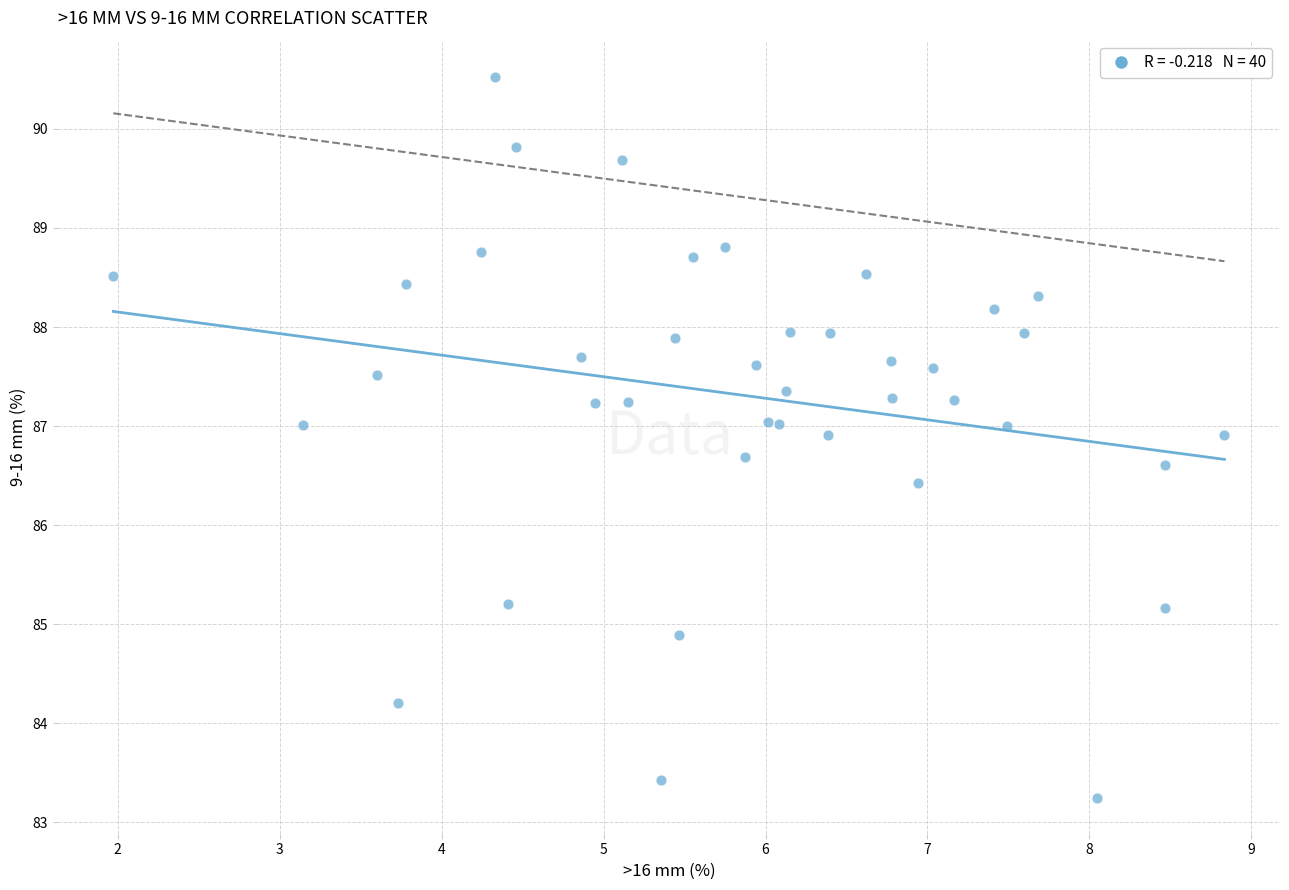

What Y value in the scatter plot is closest to 86?

86.4